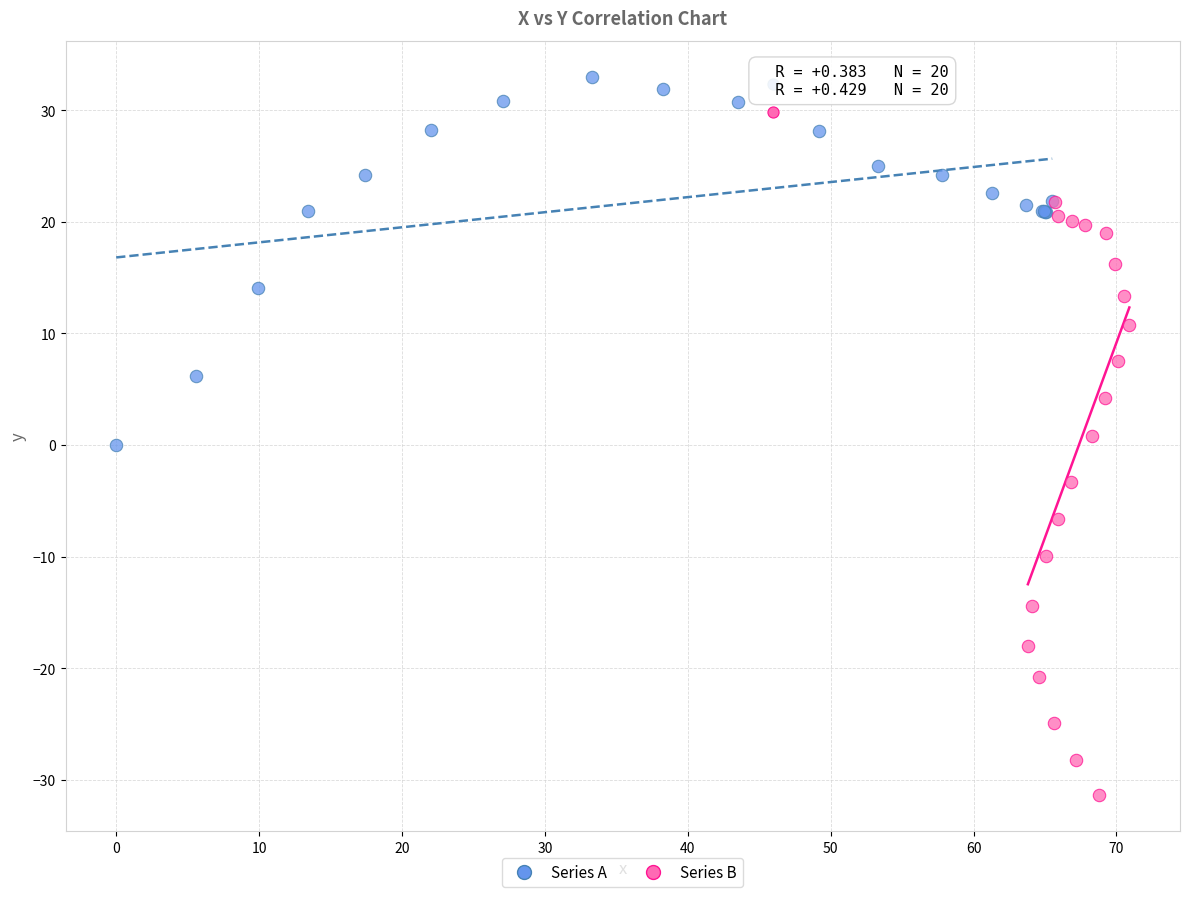

Which series has the largest Y range (max minus min)?

Series B